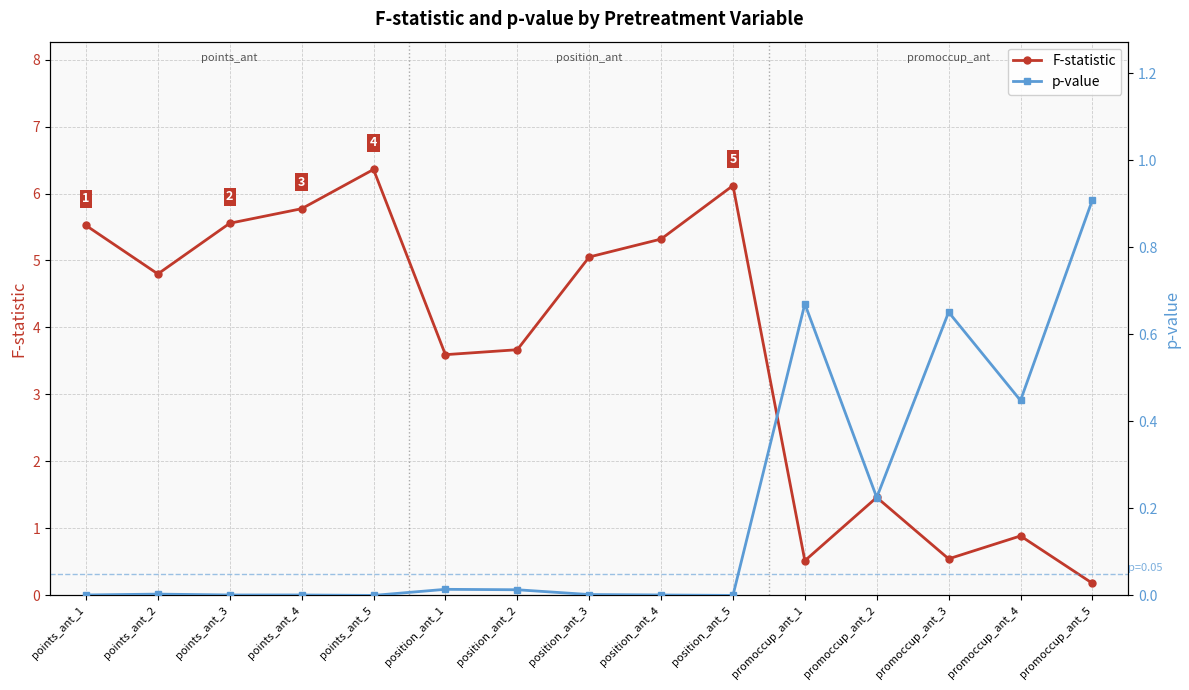

How many positive values does the p-value series have?

13